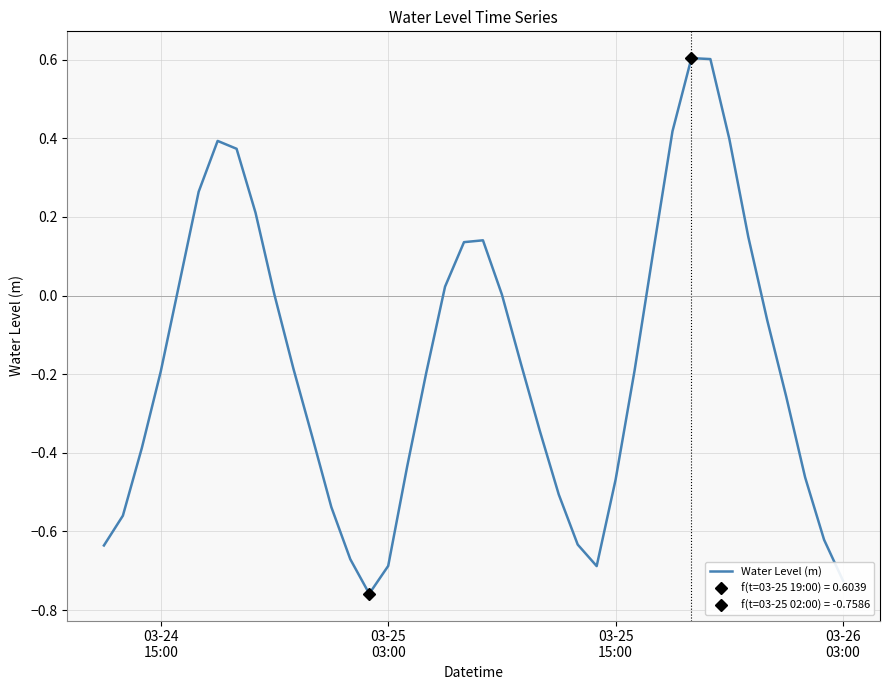

What is the maximum value shown in the chart?

0.6